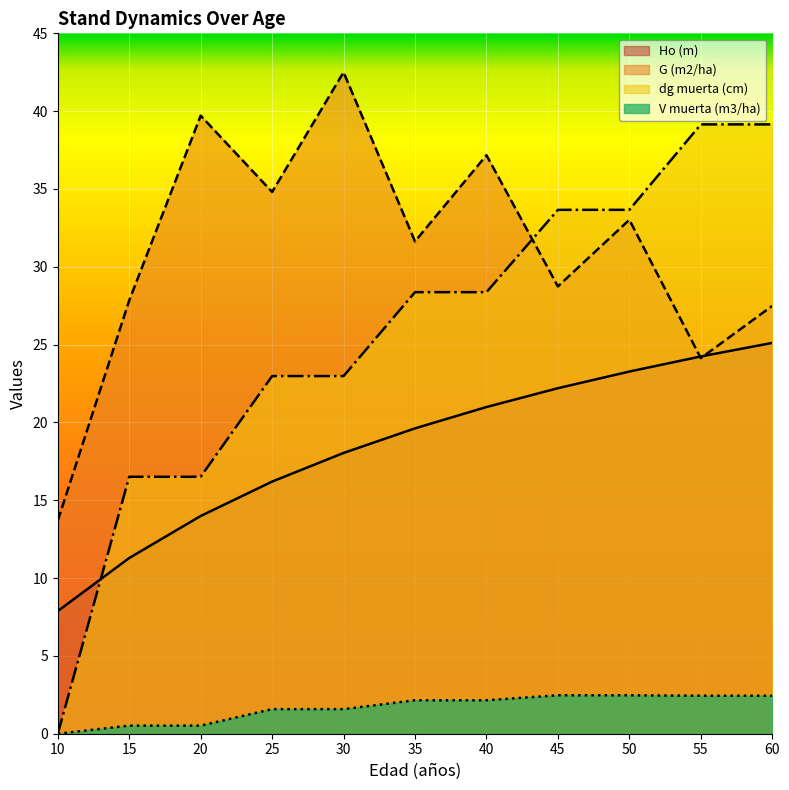

Rank the series by their average value, from highest to lowest.

G (m2/ha), dg muerta (cm), Ho (m), V muerta (m3/ha)